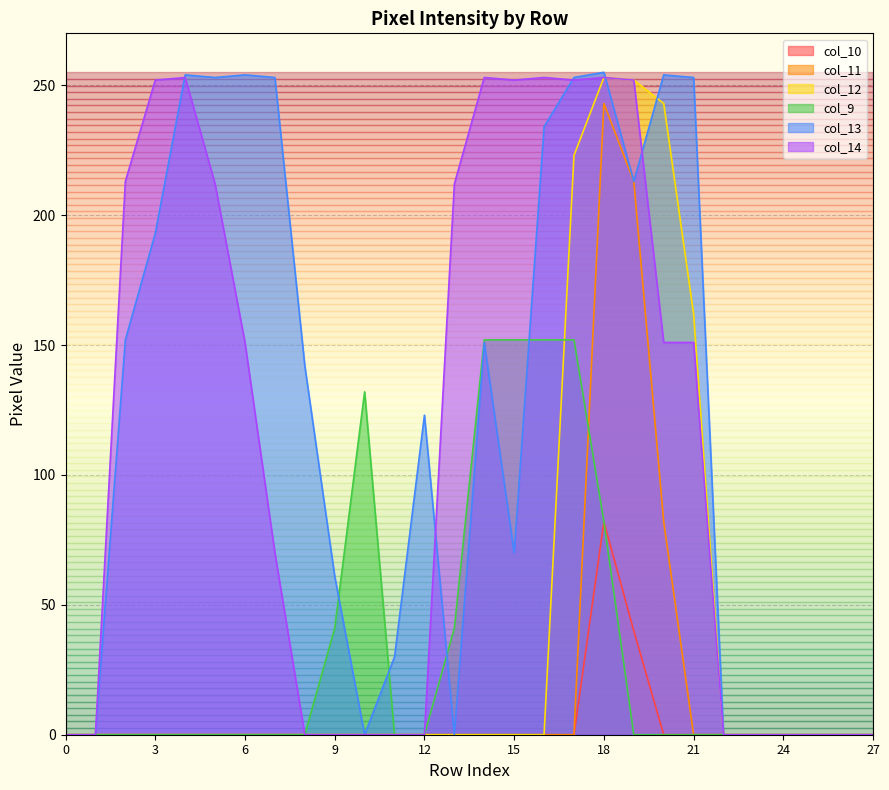

At how many categories does at least one series exceed 17?

20